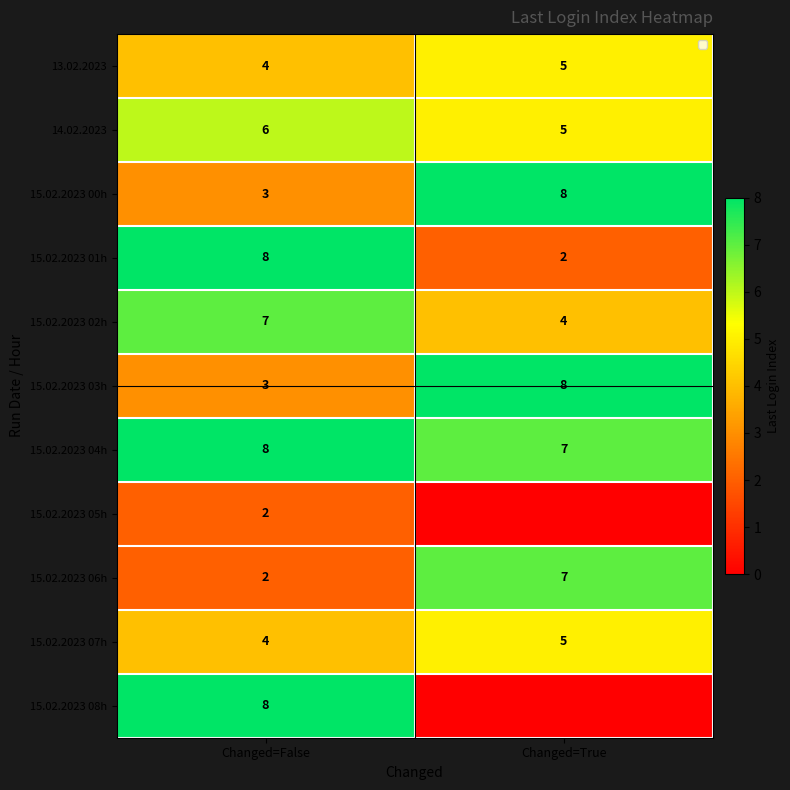

Rank the categories by 15.02.2023 02h value from lowest to highest.

Changed=True, Changed=False